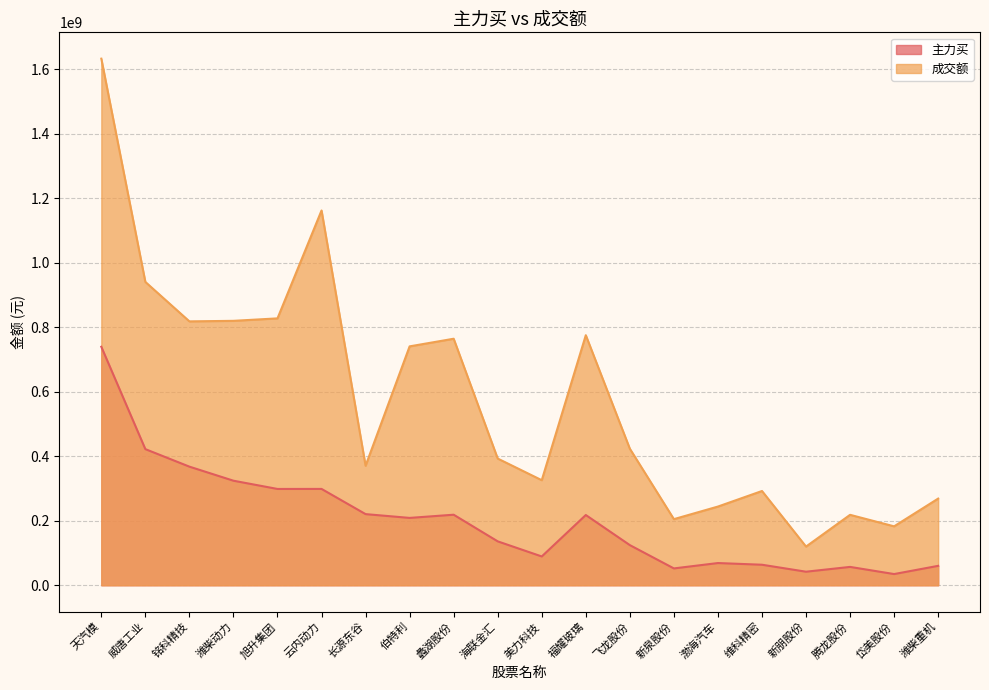

At how many categories does at least one series exceed 979684423?

2